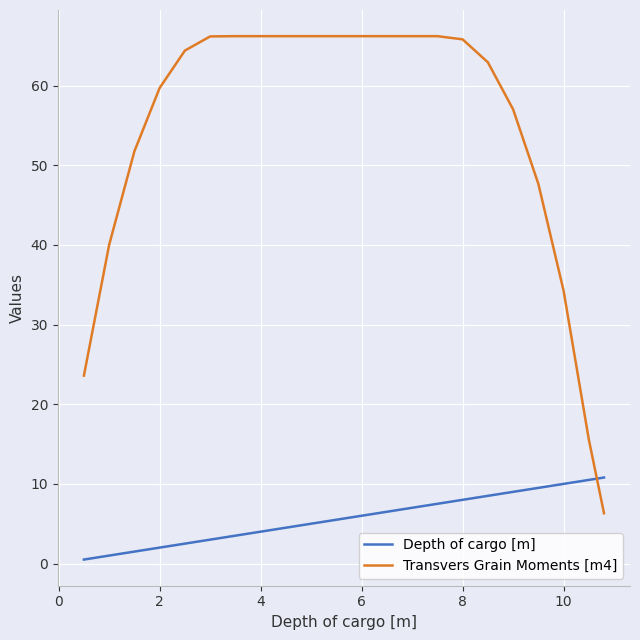

How many categories are shown in the chart?

22